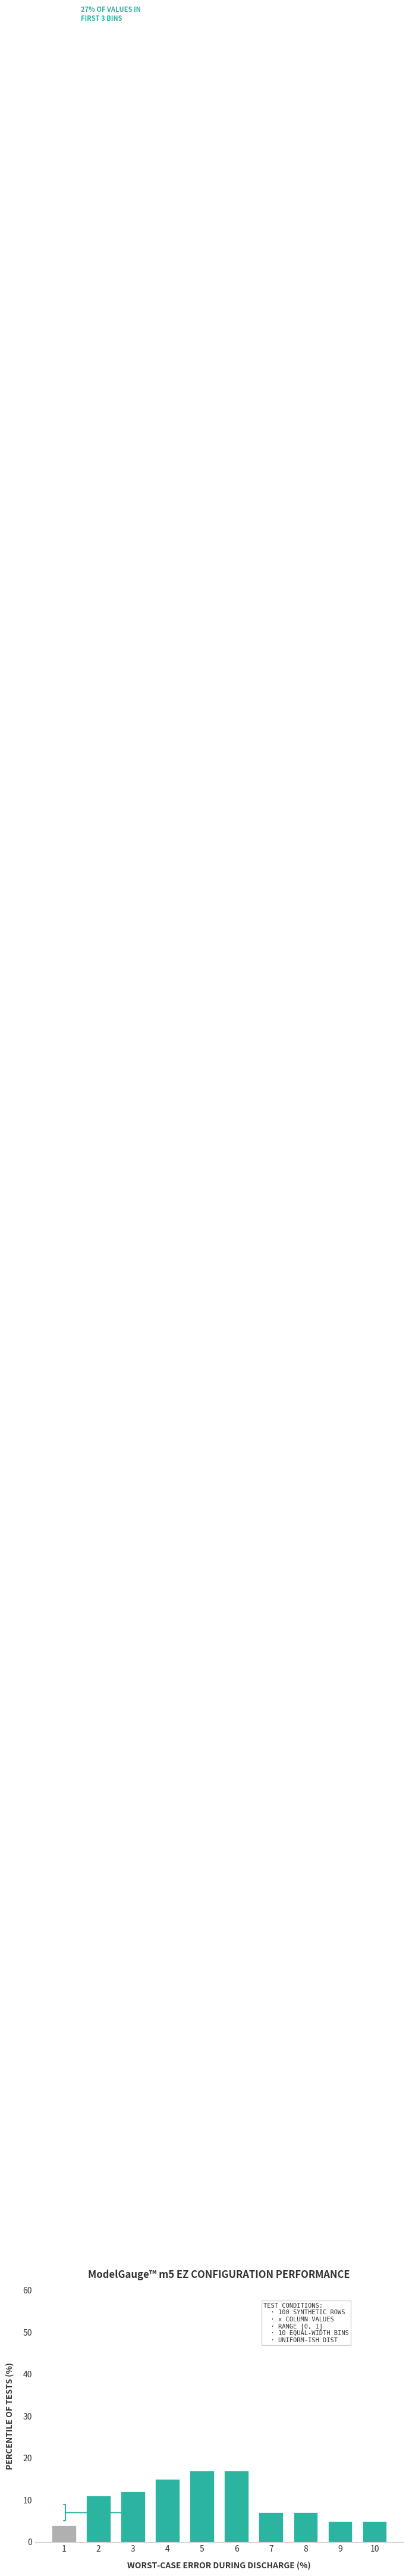

Reading left to right, what are all the values shown in this chart?

1=4.0	2=11.0	3=12.0	4=15.0	5=17.0	6=17.0	7=7.0	8=7.0	9=5.0	10=5.0